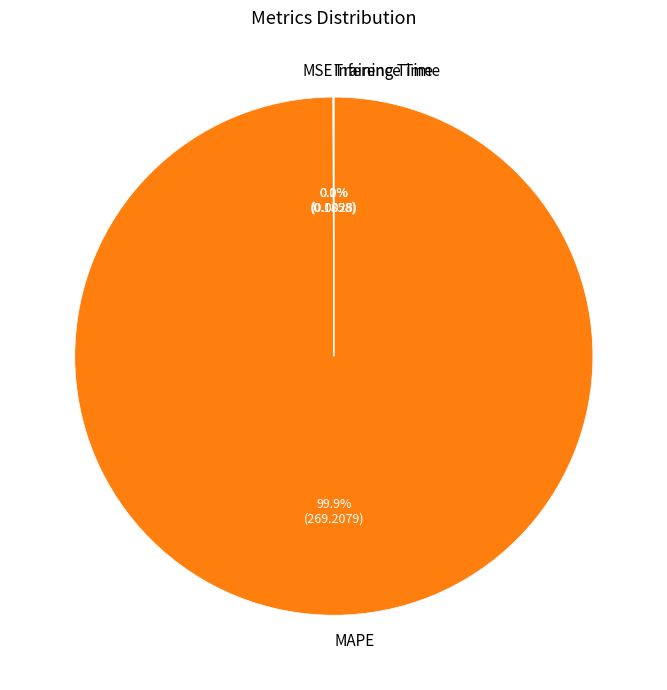

Which category has the biggest portion of the pie?

MAPE